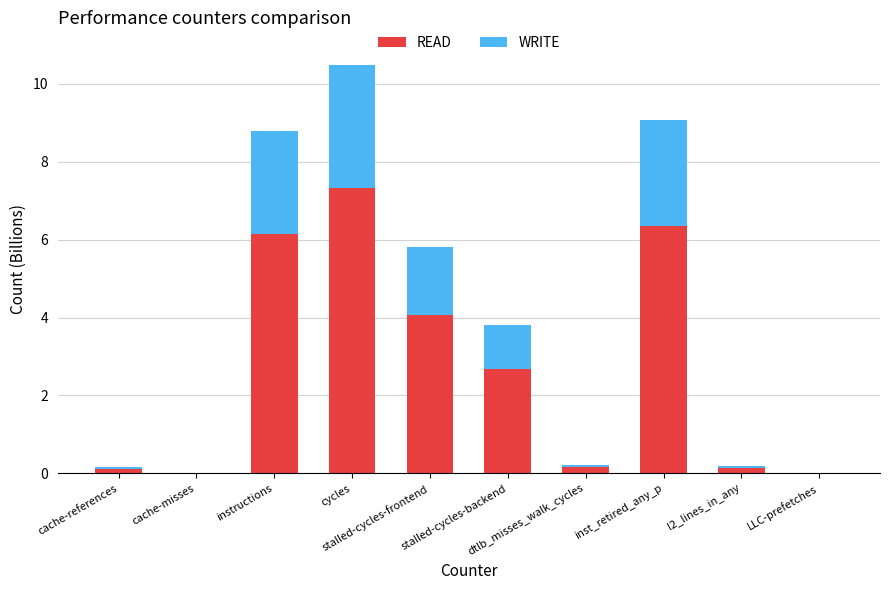

What is the highest value of the READ series?

7.3